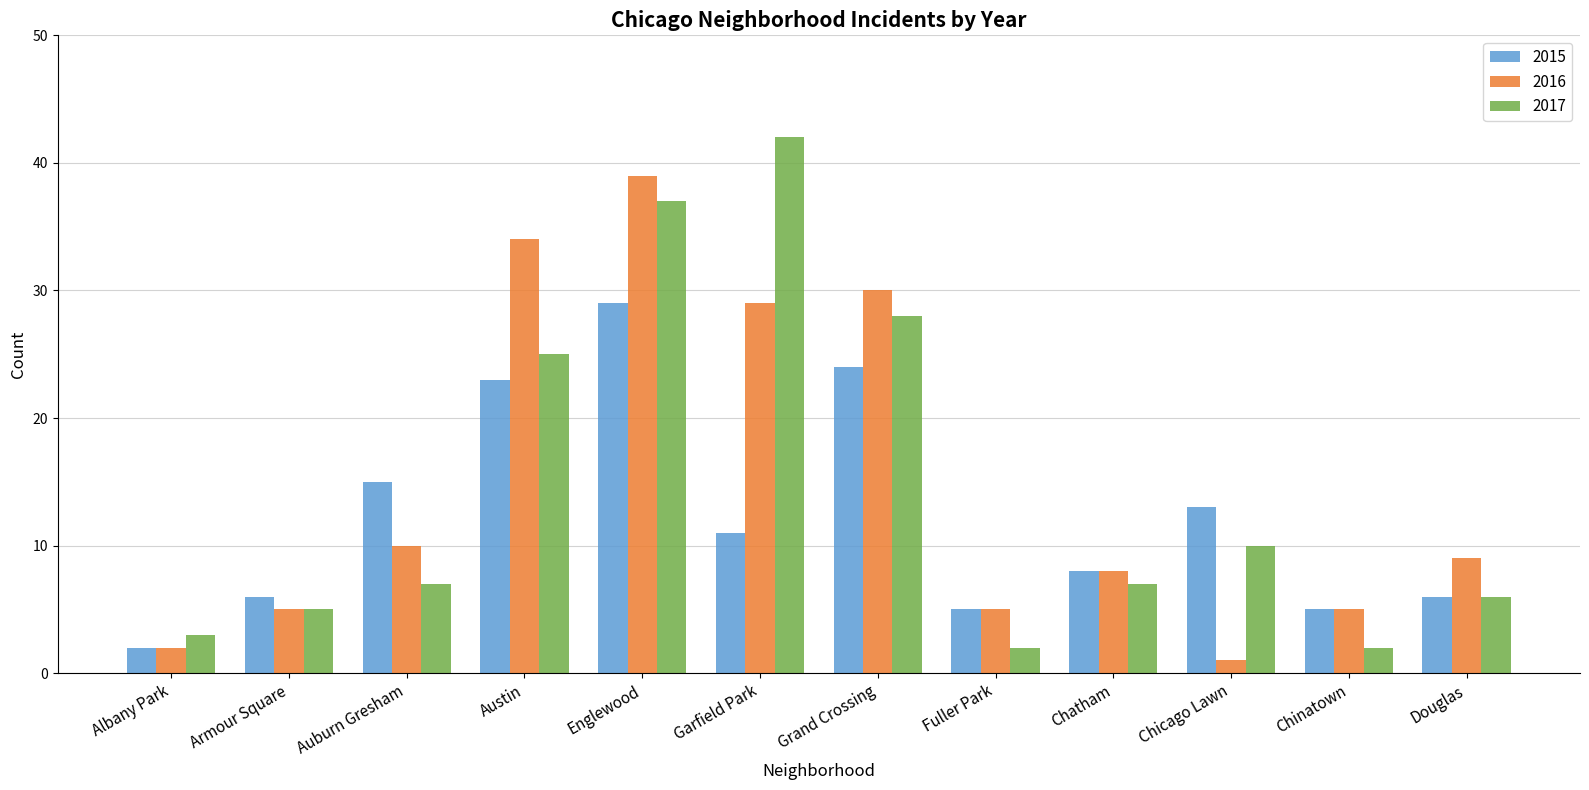

Rank the series by their maximum value, from highest to lowest.

2017, 2016, 2015